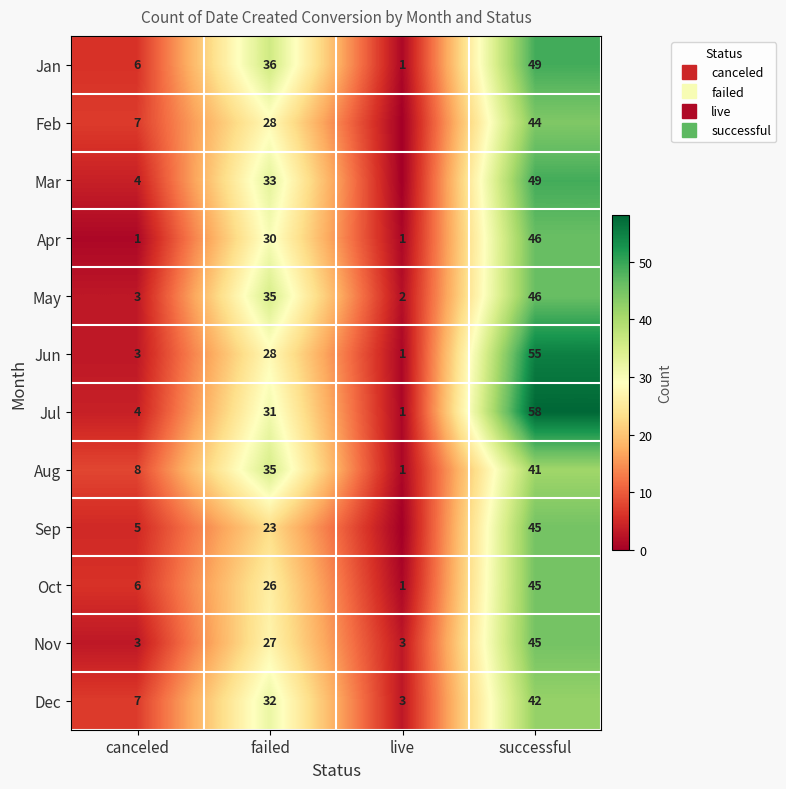

How many values in the Nov series exceed 27?

1